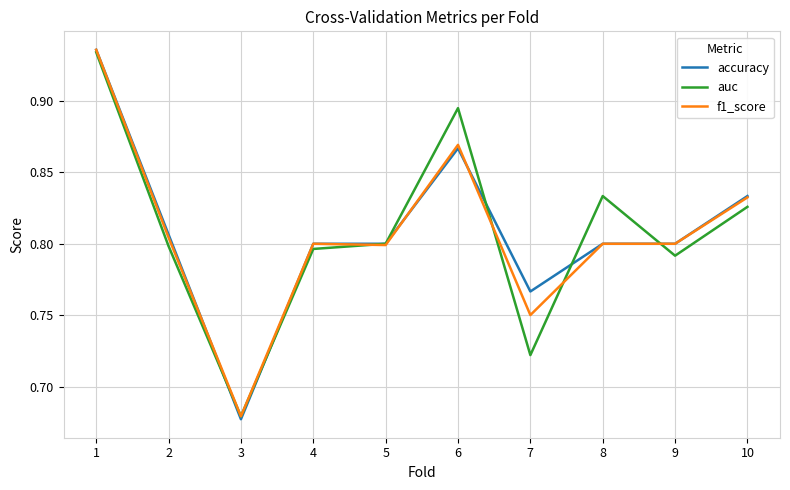

The accuracy series shows 1.2 at 5. True or false?

False